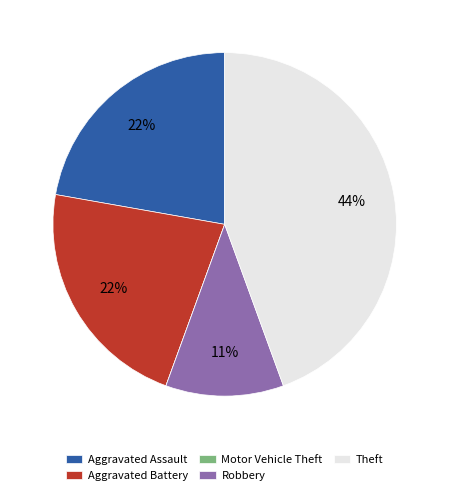

True or false: Aggravated Assault accounts for 22% of the total.

True